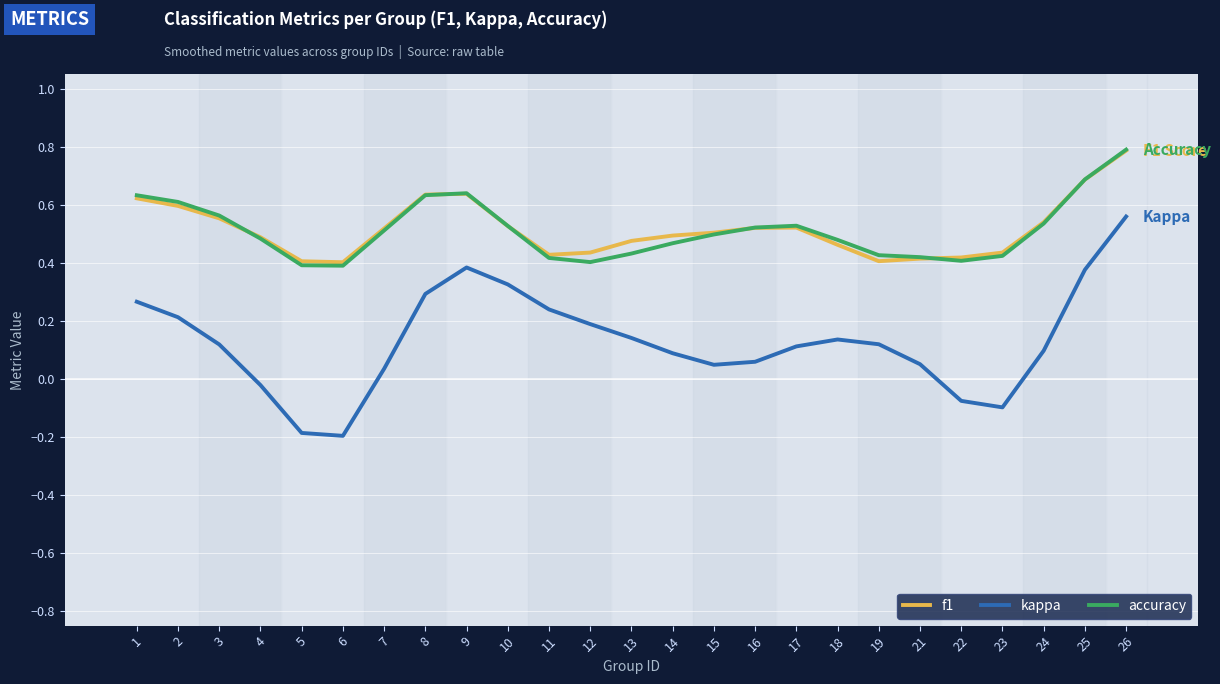

Is the value of accuracy at 12 greater than the value of f1 at 10?

No